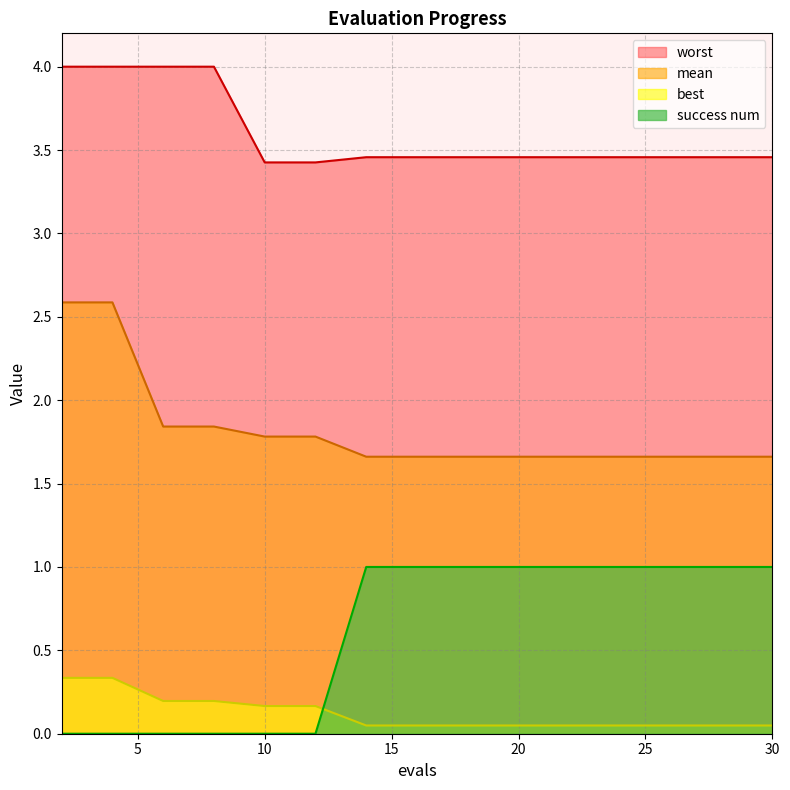

At which category is the sum across all series the highest?

2